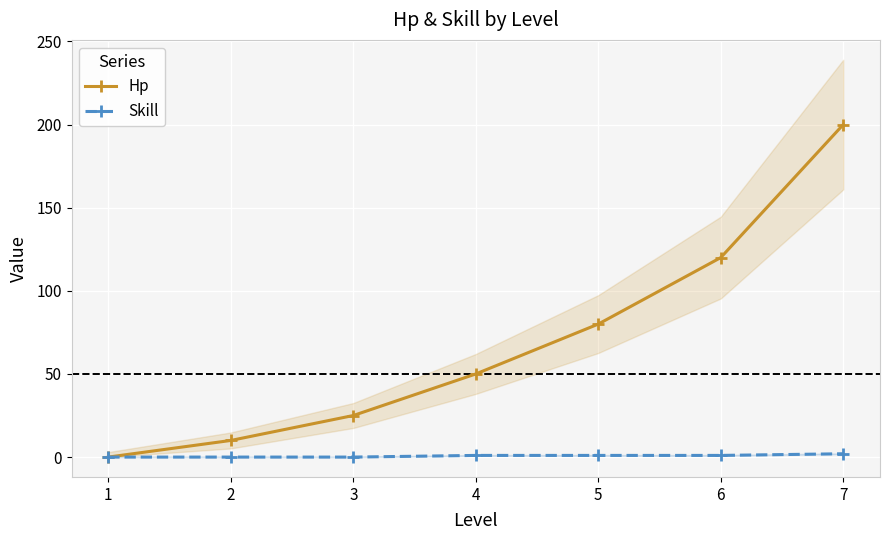

Which category has the lowest value in the Hp series?

1